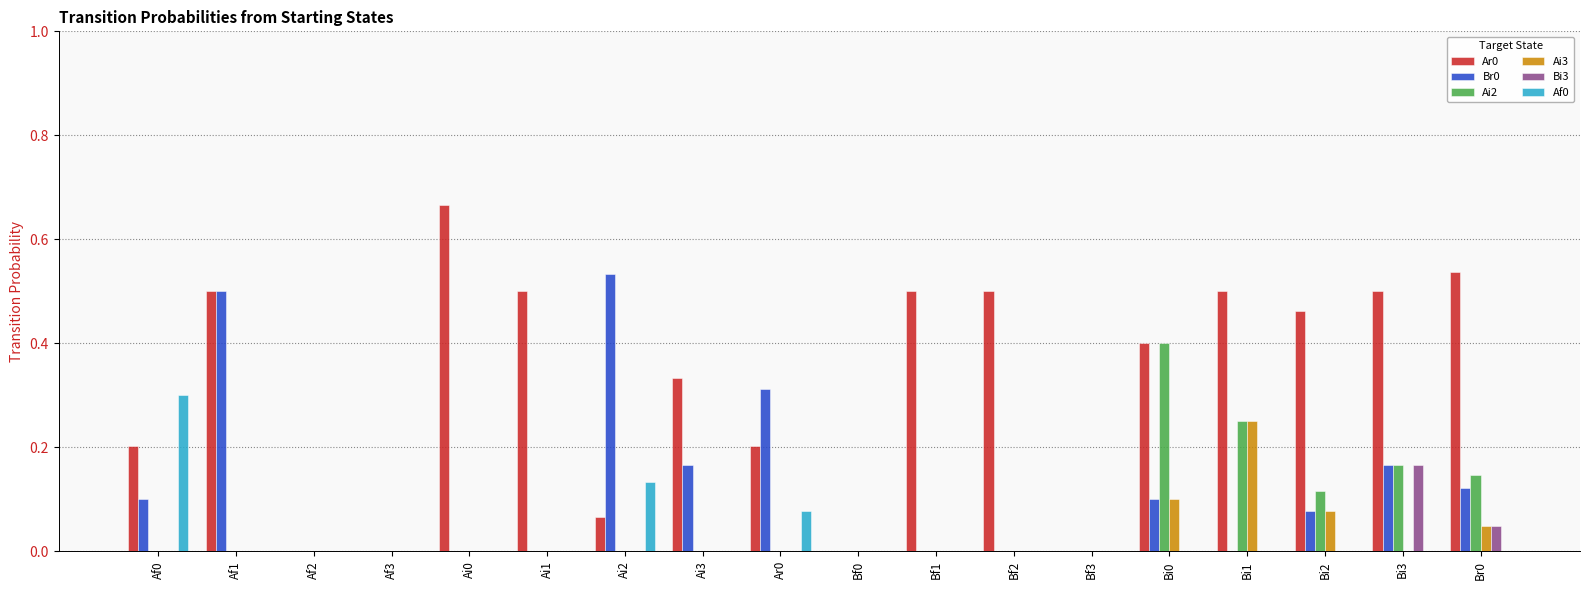

What is the sum of the Ar0 values at Ai2 and Bf1?

0.6